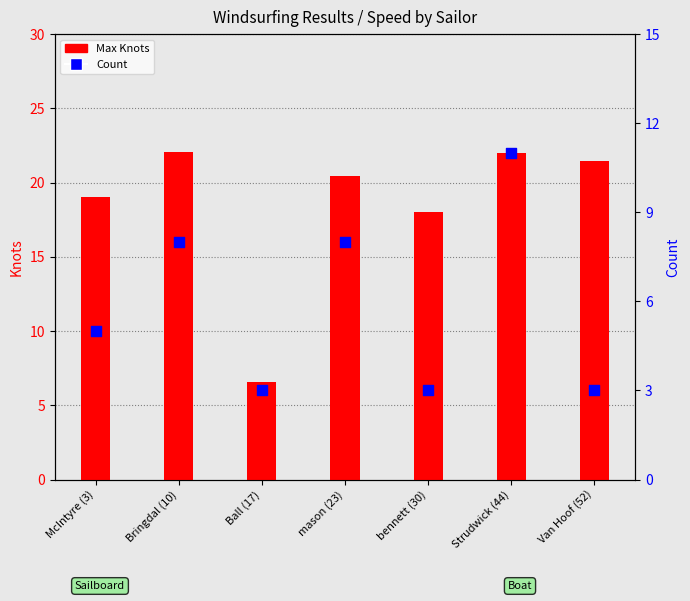

At how many categories does at least one series exceed 19?

5